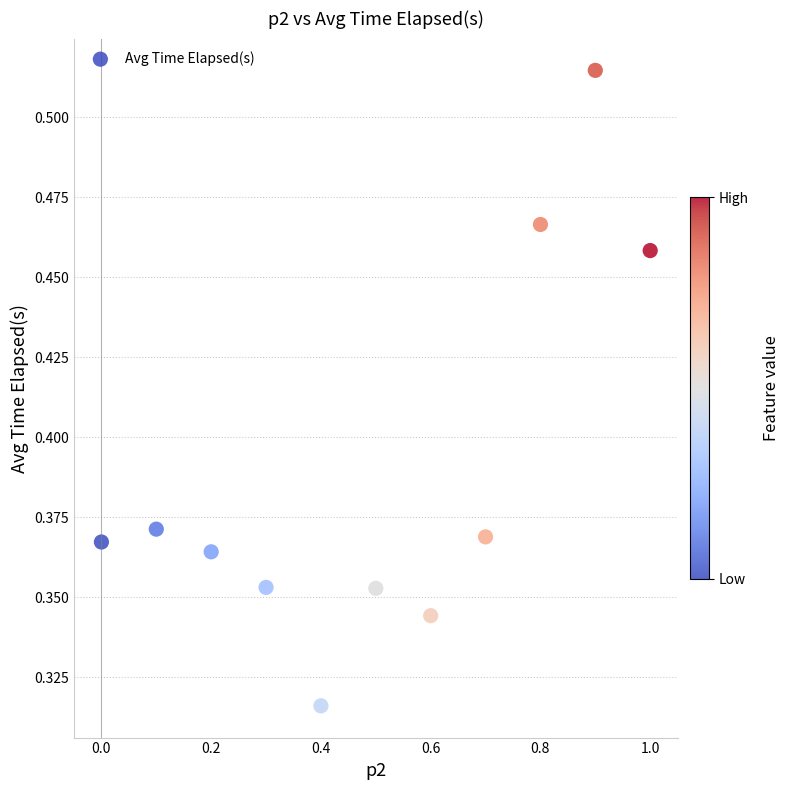

What is the range of X values (max minus min)?

1.0